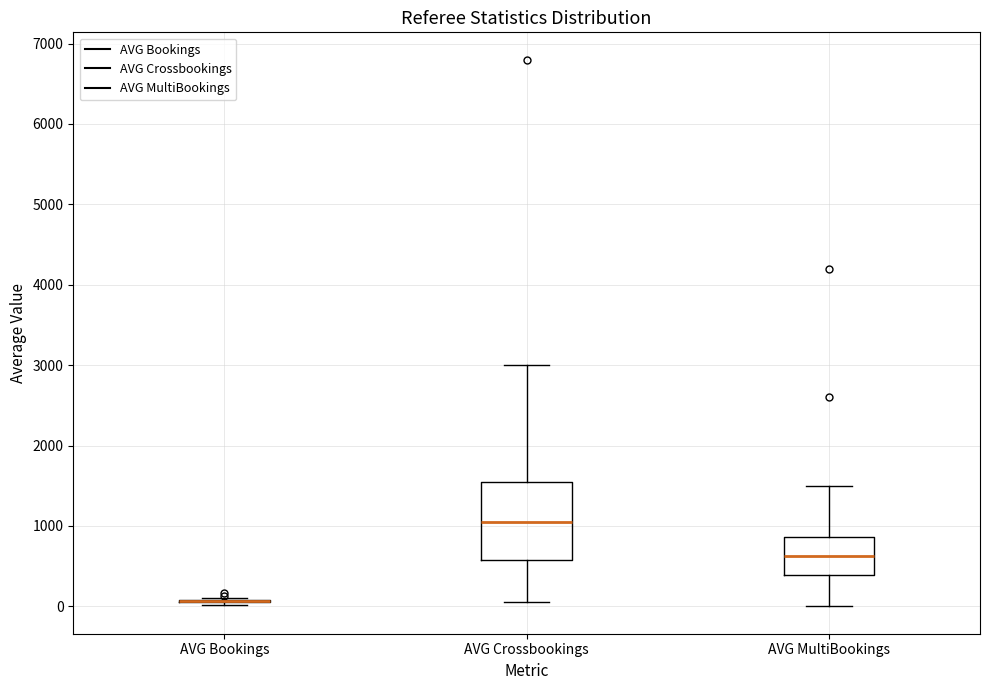

Where does the upper whisker of the box for AVG MultiBookings end on the y-axis? The values are not printed on the chart, so give them approximately, as read against the axis.

1500